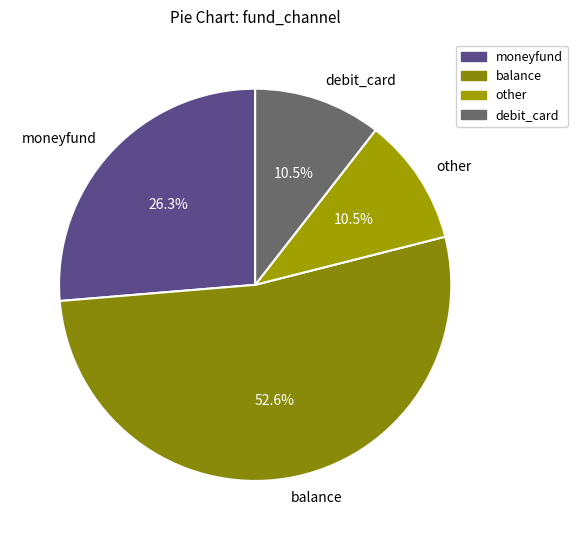

How many slices are in this pie chart?

4